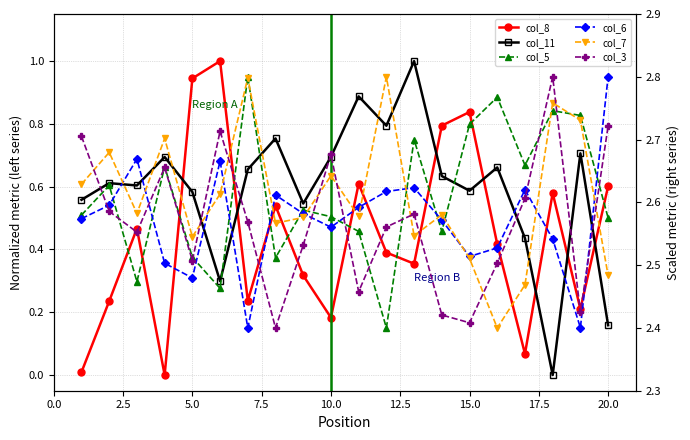

What is the difference between the second highest and second lowest values in the col_3 series?

0.3